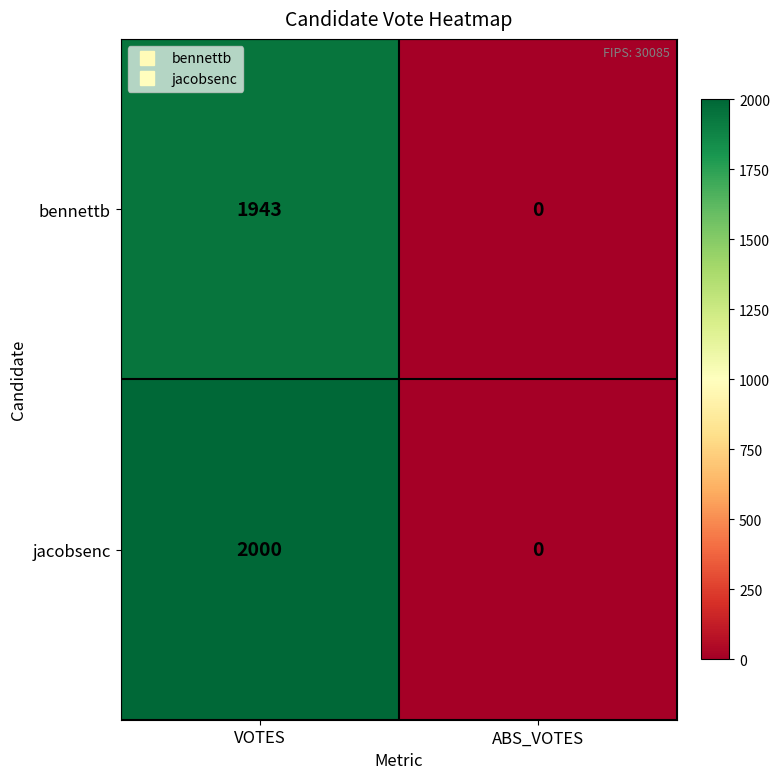

The value of bennettb at ABS_VOTES is 0. True or false?

True